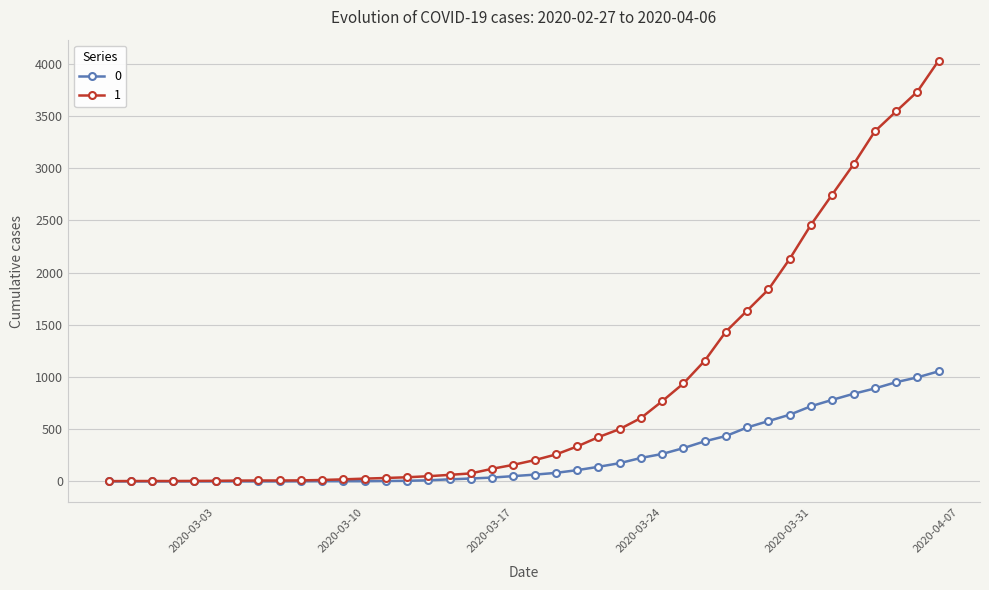

How many data points in 0 are less than 65?

20